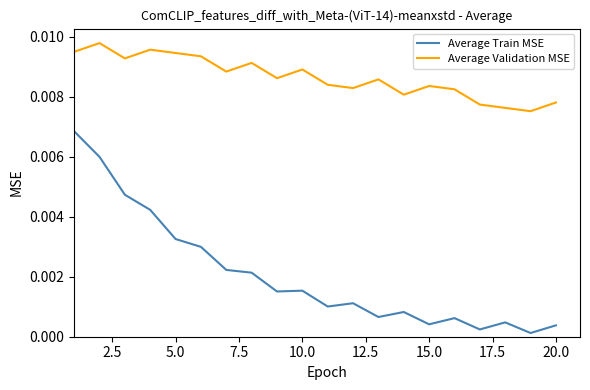

Rank the series by their average value, from lowest to highest.

Average Train MSE, Average Validation MSE